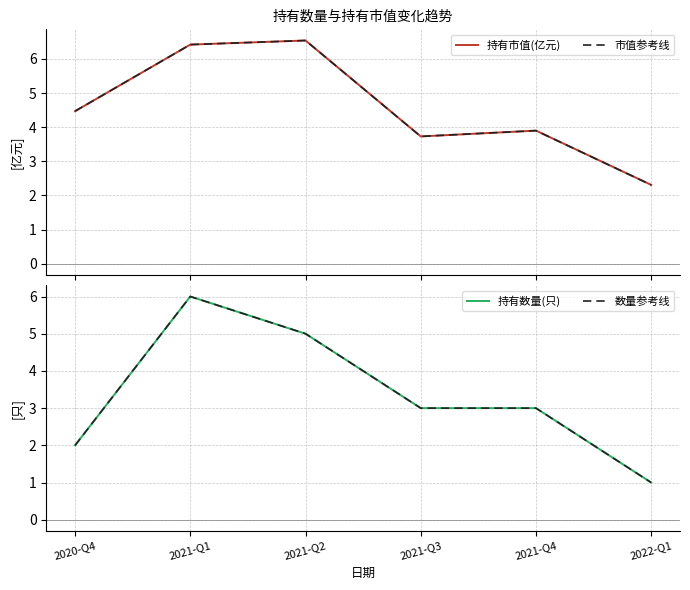

What are all the series names shown in the legend?

持有市值(亿元), 市值参考线, 持有数量(只), 数量参考线